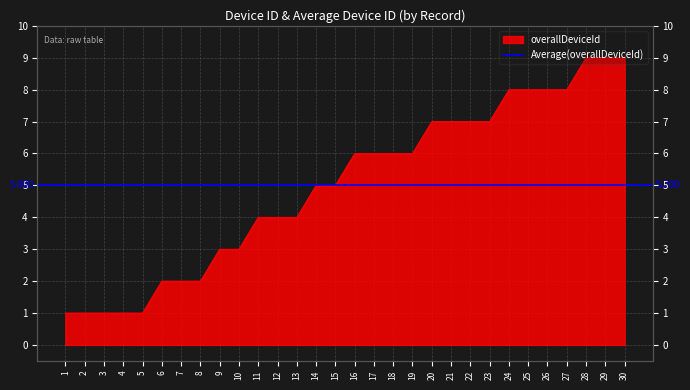

What is the ratio of the value at 21 to the value at 19?

1.2